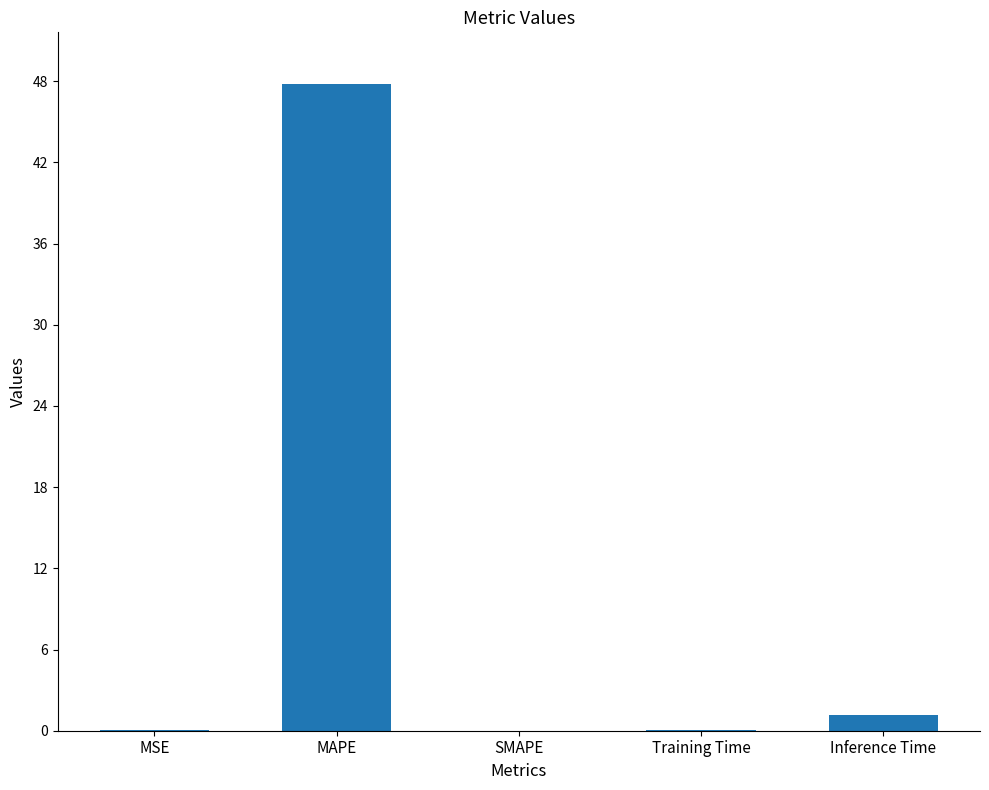

What is the sum of all values?

49.1